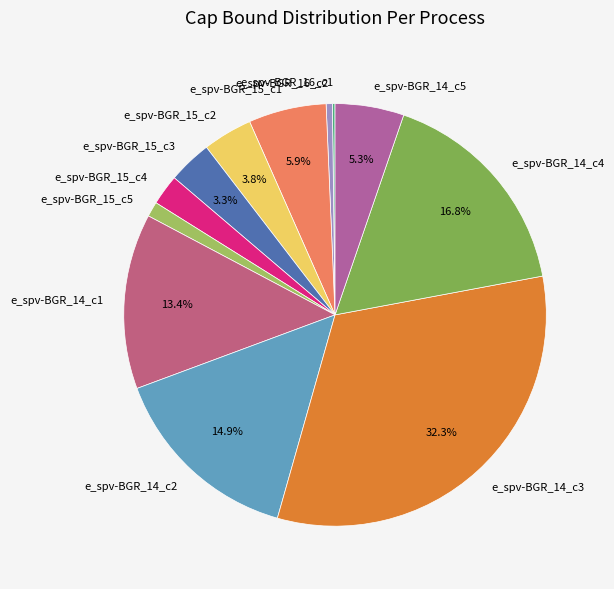

What percentage is the e_spv-BGR_15_c2 slice, to the nearest percent?

4%